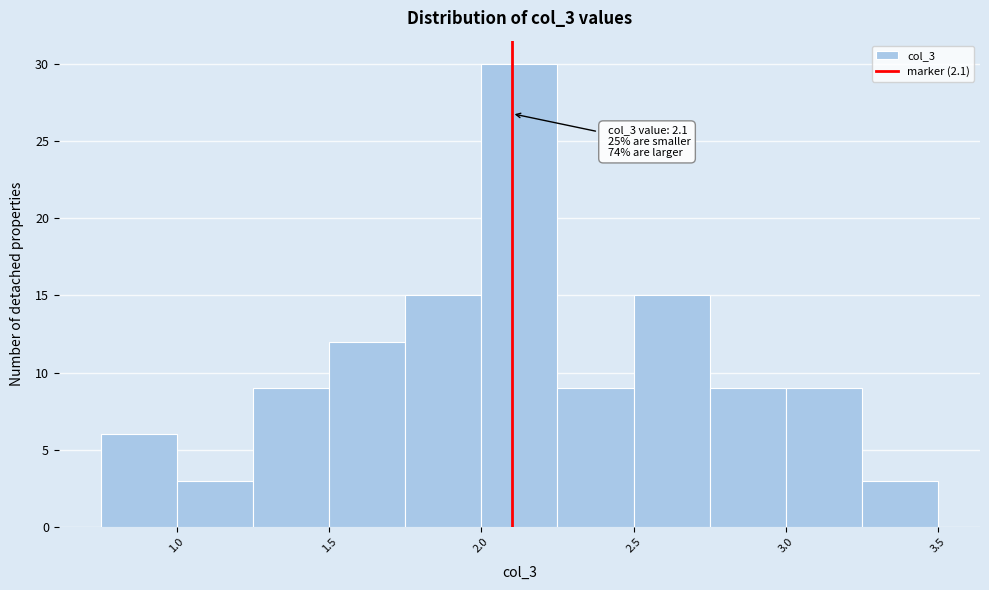

Which range on the x-axis has the tallest bar?

2.00 to 2.25